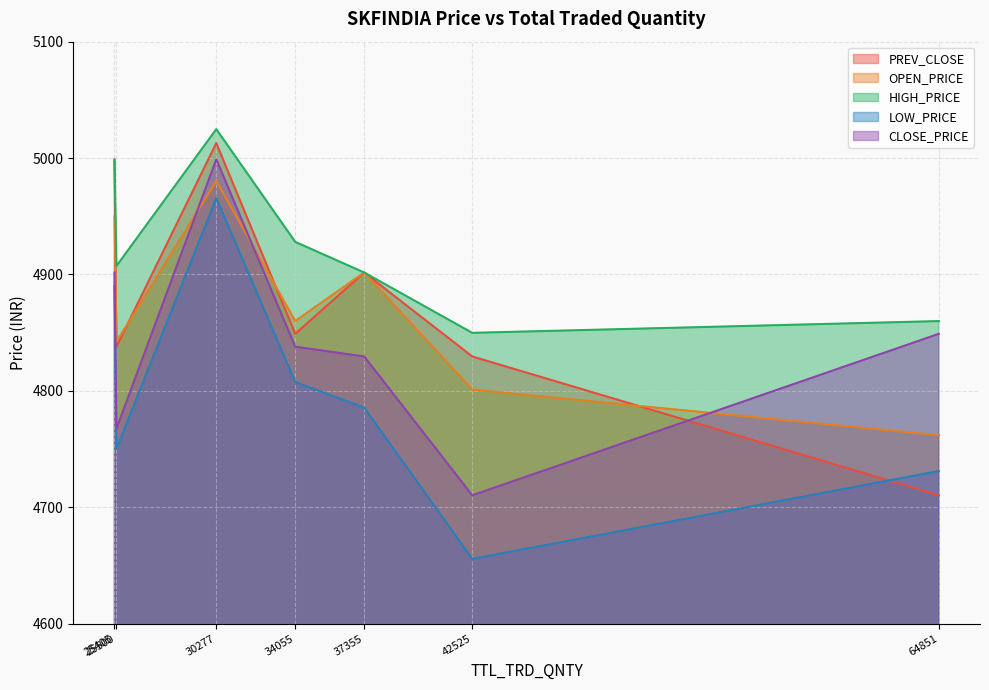

How many data points in LOW_PRICE are less than 4785?

3